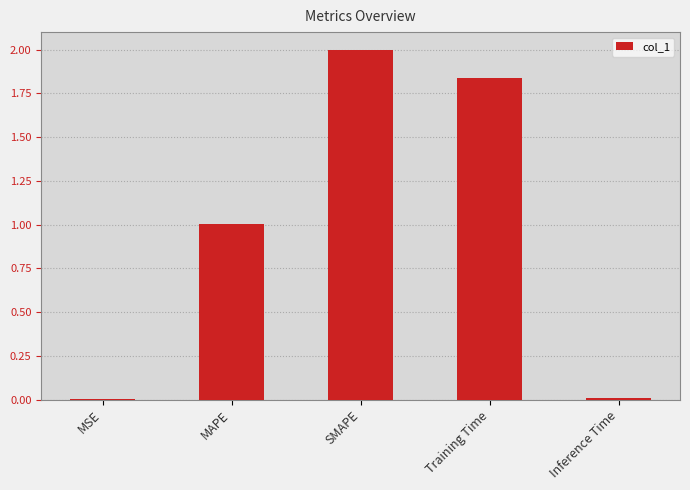

Which label corresponds to the largest value in the chart?

SMAPE